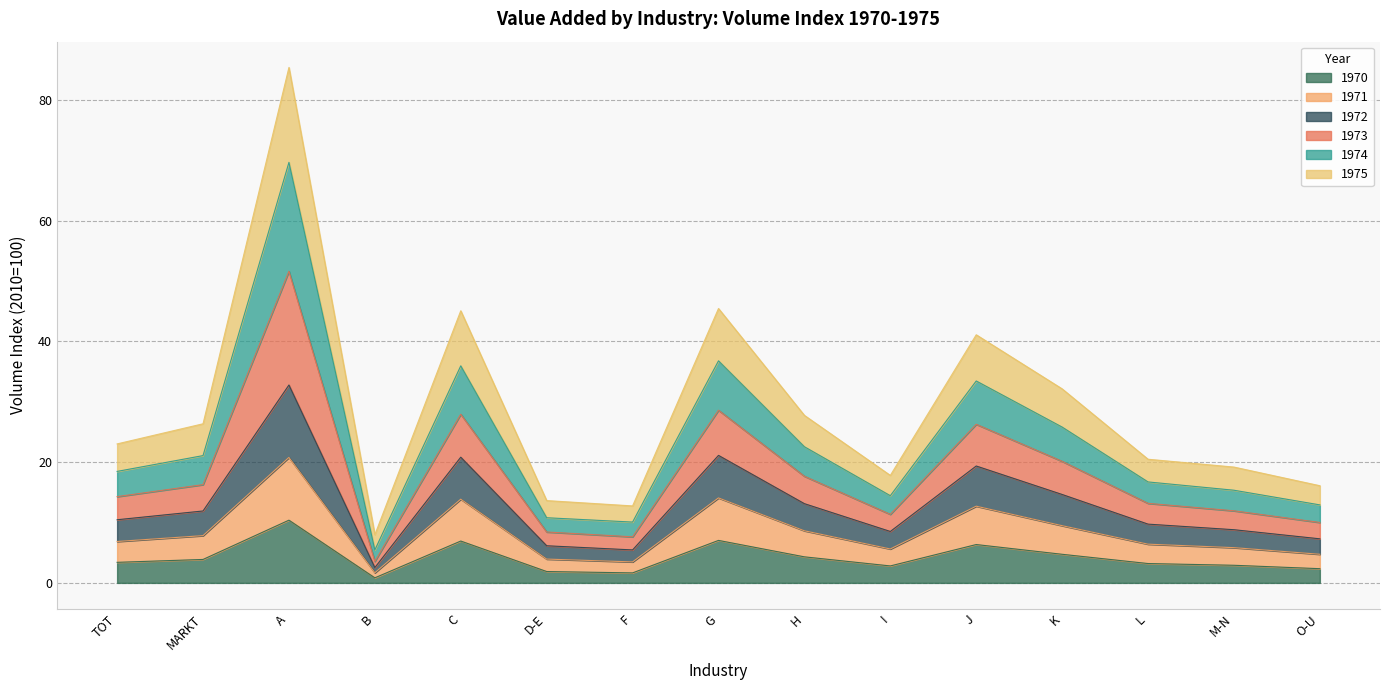

What is the difference between the VA_P1974 values at G and C?

0.4